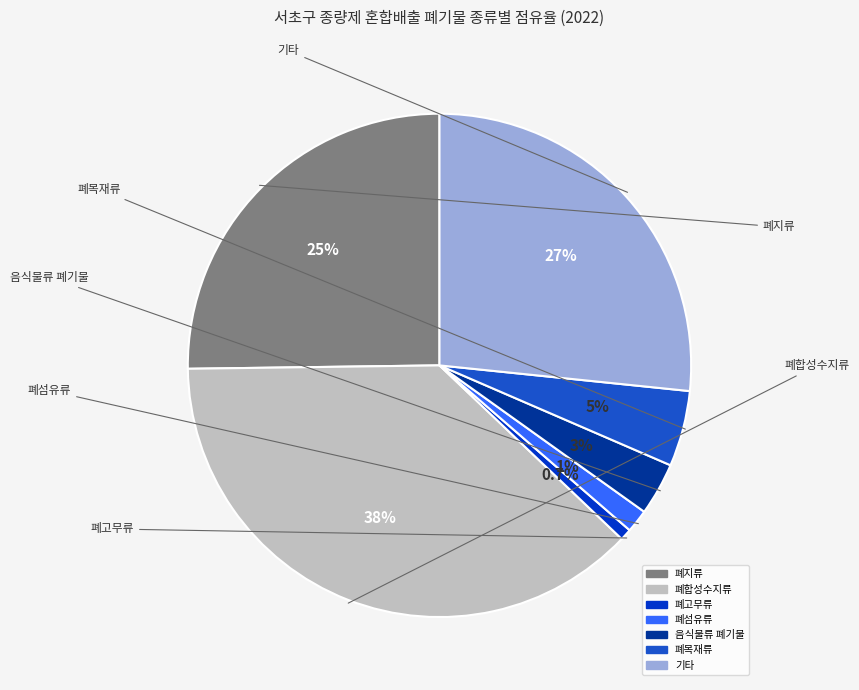

Do 폐섬유류 and 기타 together represent more than half of the pie?

No